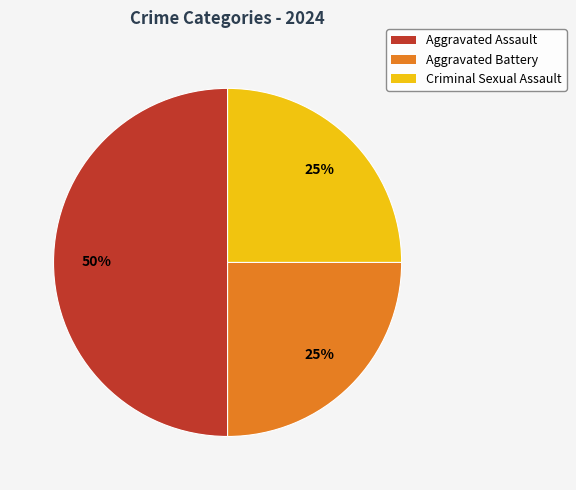

What is the largest slice in the pie chart?

Aggravated Assault